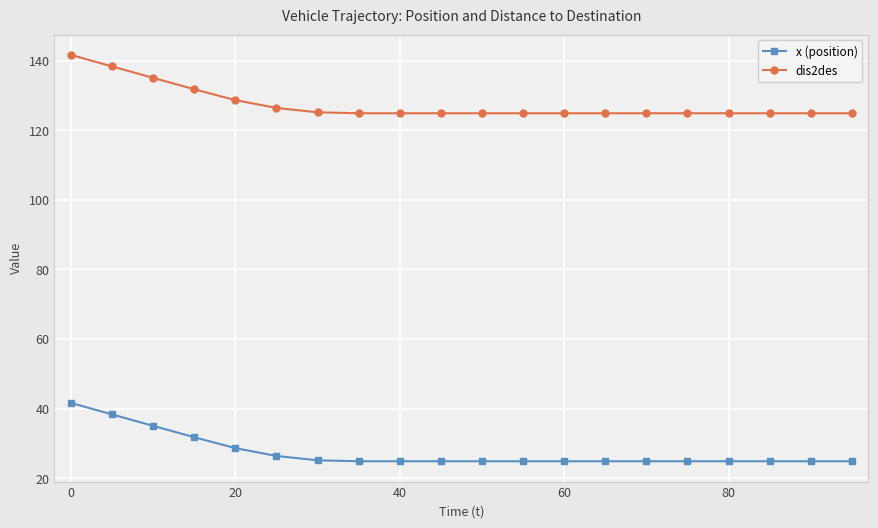

At how many categories does at least one series exceed 61?

20